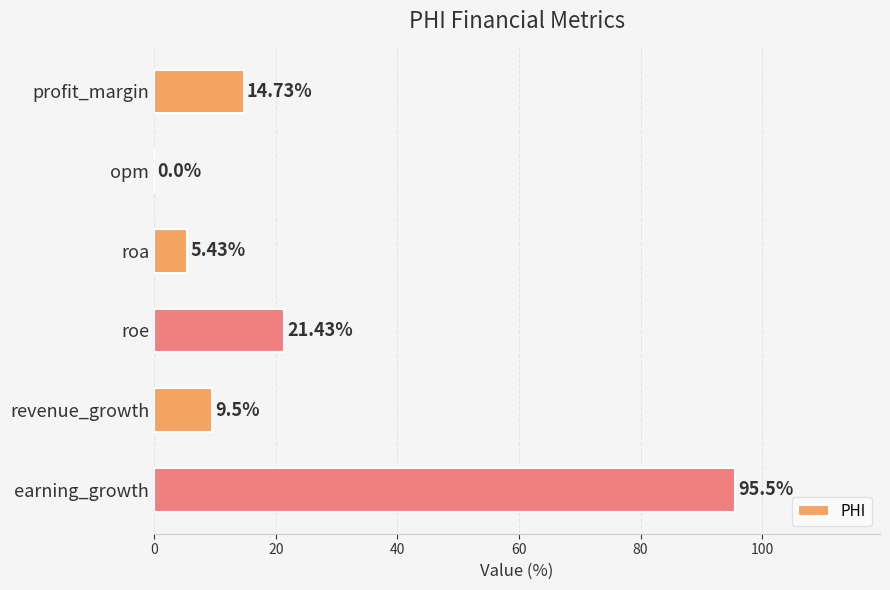

Does the chart contain stacked bars?

No